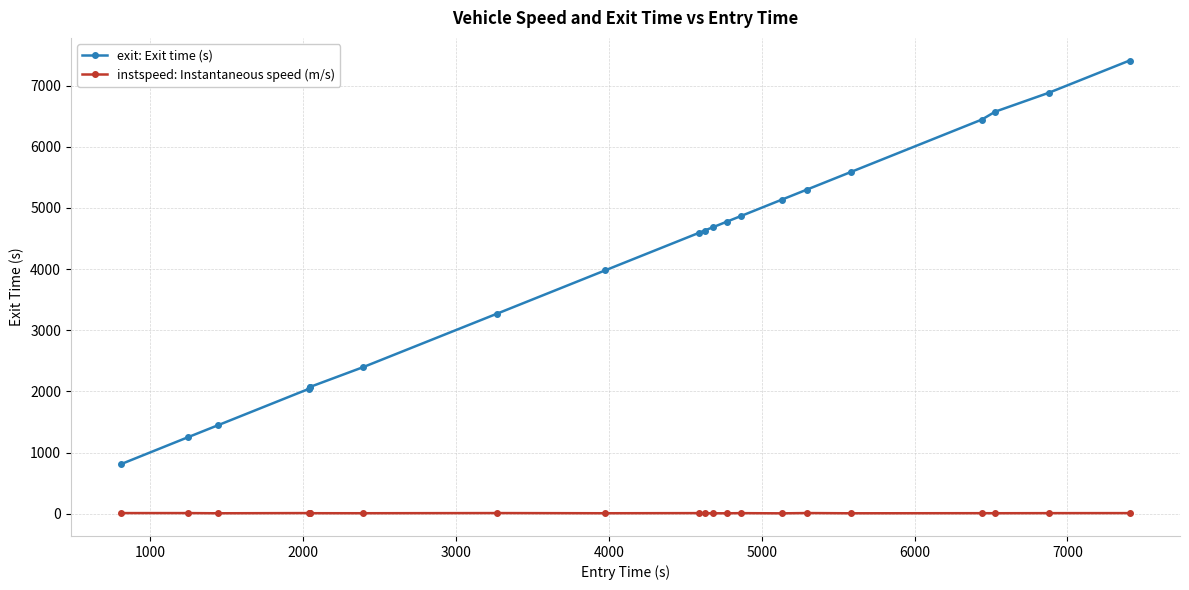

True or false: instspeed: Instantaneous speed (m/s) and exit: Exit time (s) cross at least once.

False